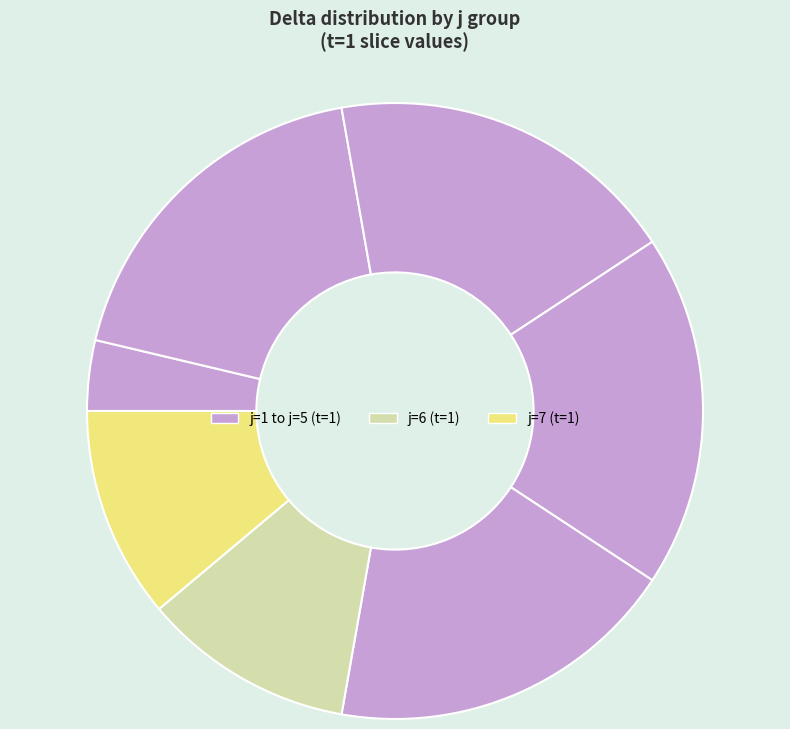

How many segments does this pie chart have?

7